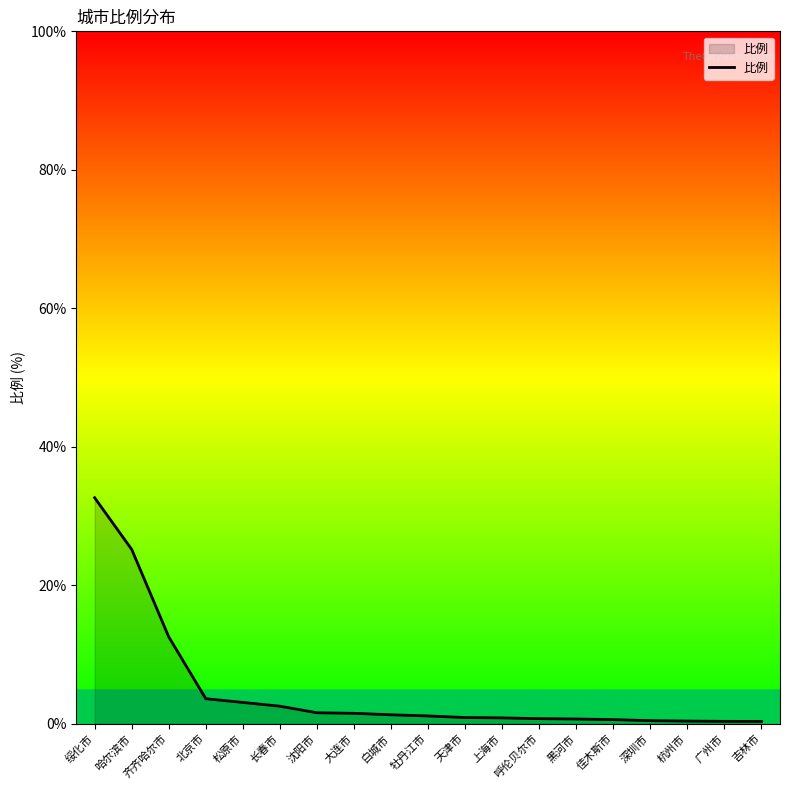

What position from the left is 长春市?

6